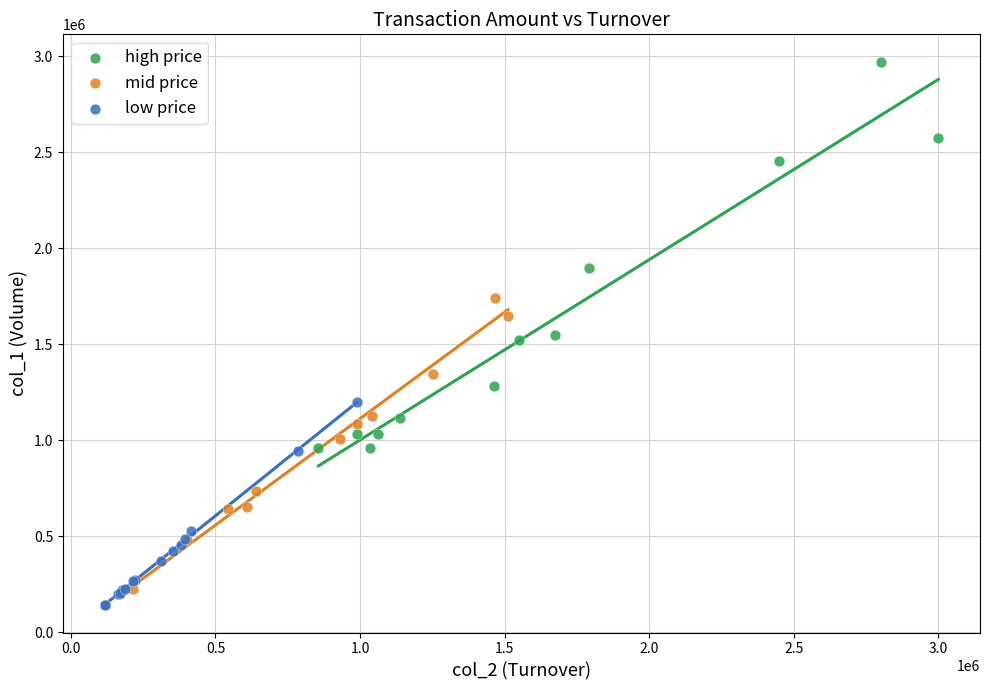

Which series contains the highest Y value?

high price